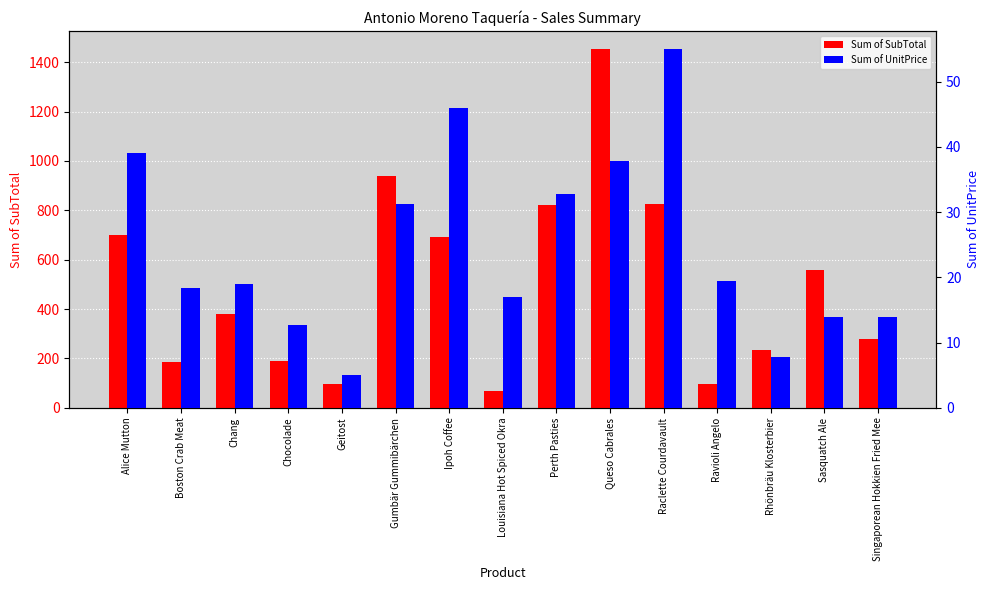

At which category is the sum across all series the highest?

Queso Cabrales